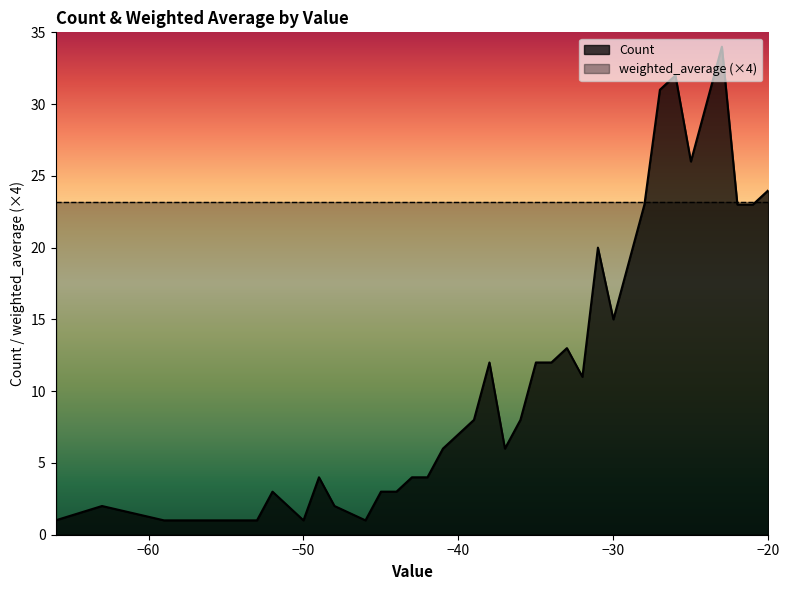

What is the change in value from -46 to -33?

+12